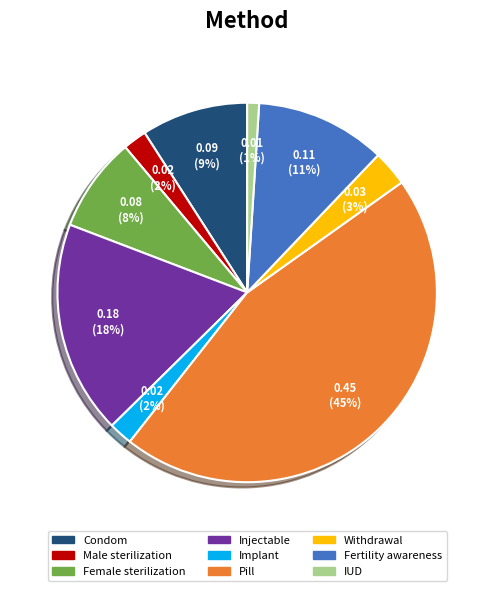

The Female sterilization slice represents 8% of the pie. True or false?

True